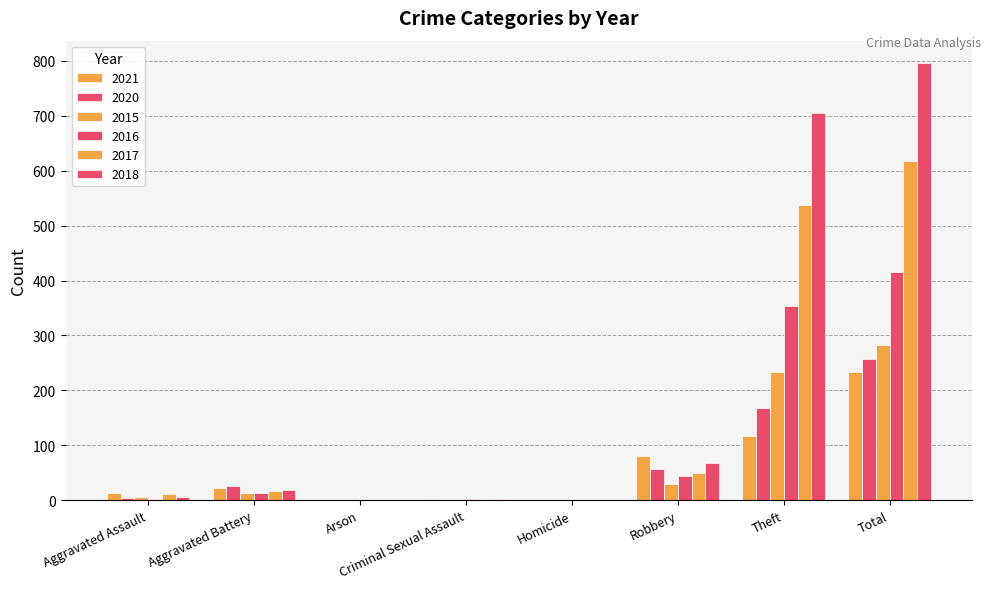

Does the chart contain stacked bars?

No